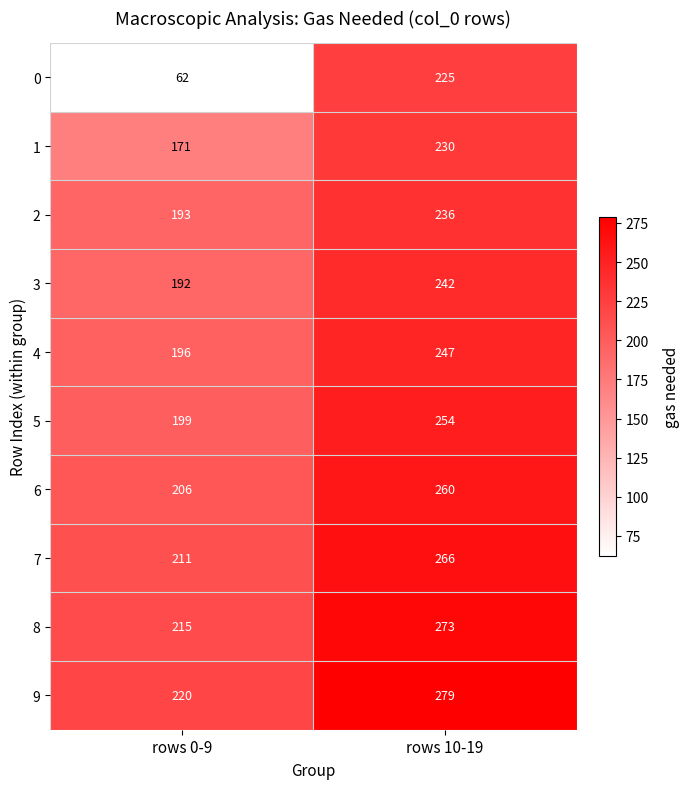

Is it true that 5 equals 281 at rows 0-9?

False